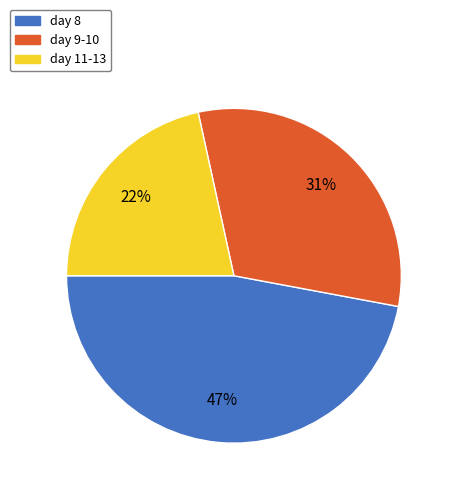

True or false: day 8 accounts for 40% of the total.

False